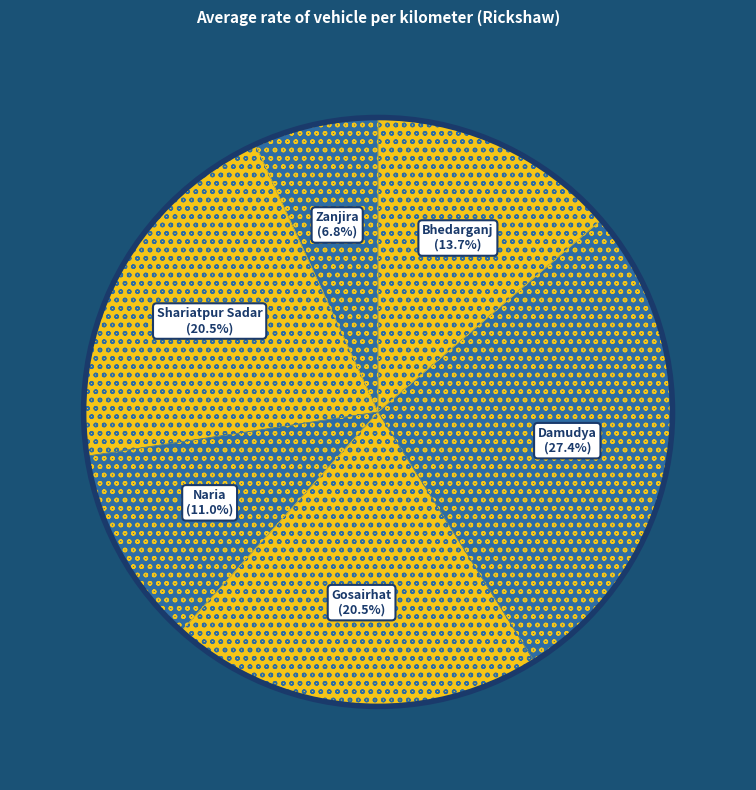

Is the sum of Damudya and Bhedarganj greater than half?

No